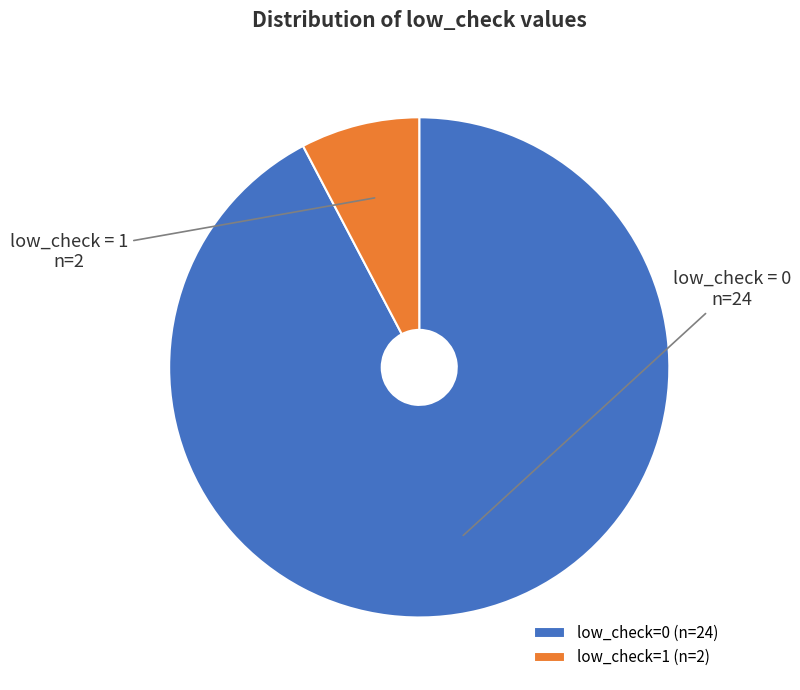

Is it true that low_check=0 is 92% of the pie?

True